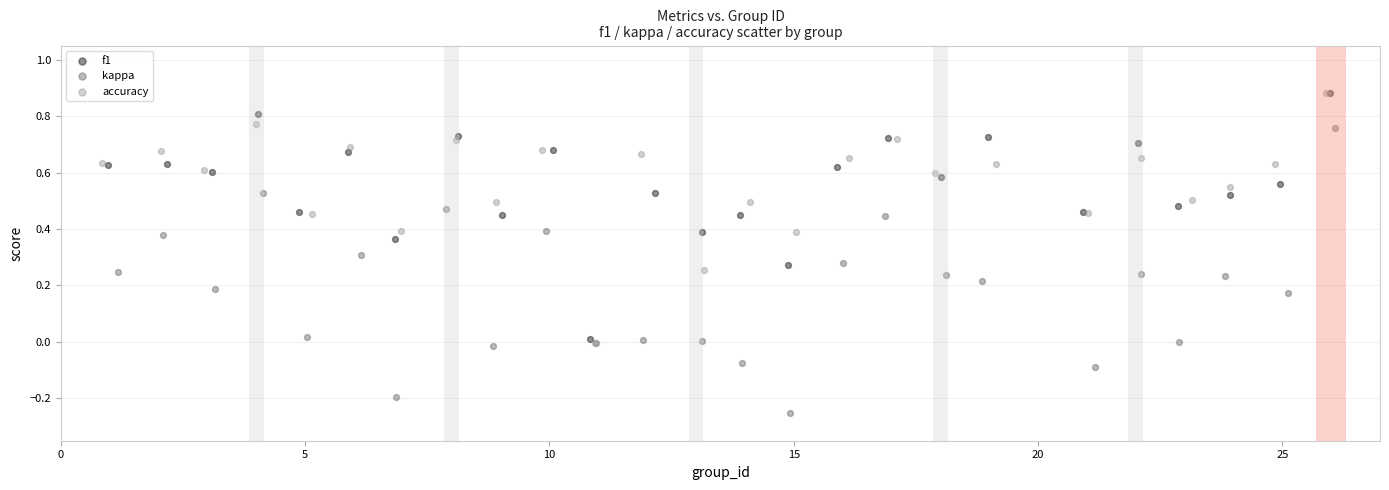

Which series has the largest Y range (max minus min)?

kappa